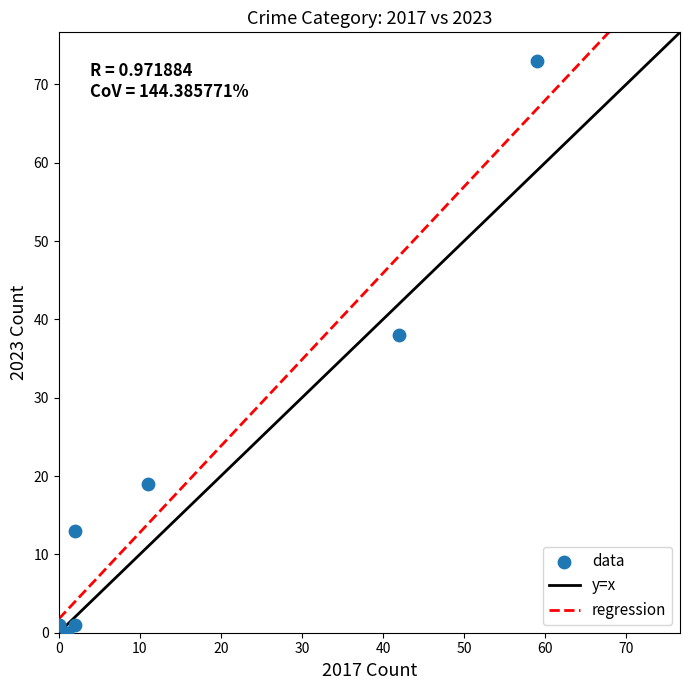

What Y value in the scatter plot is closest to 36?

38